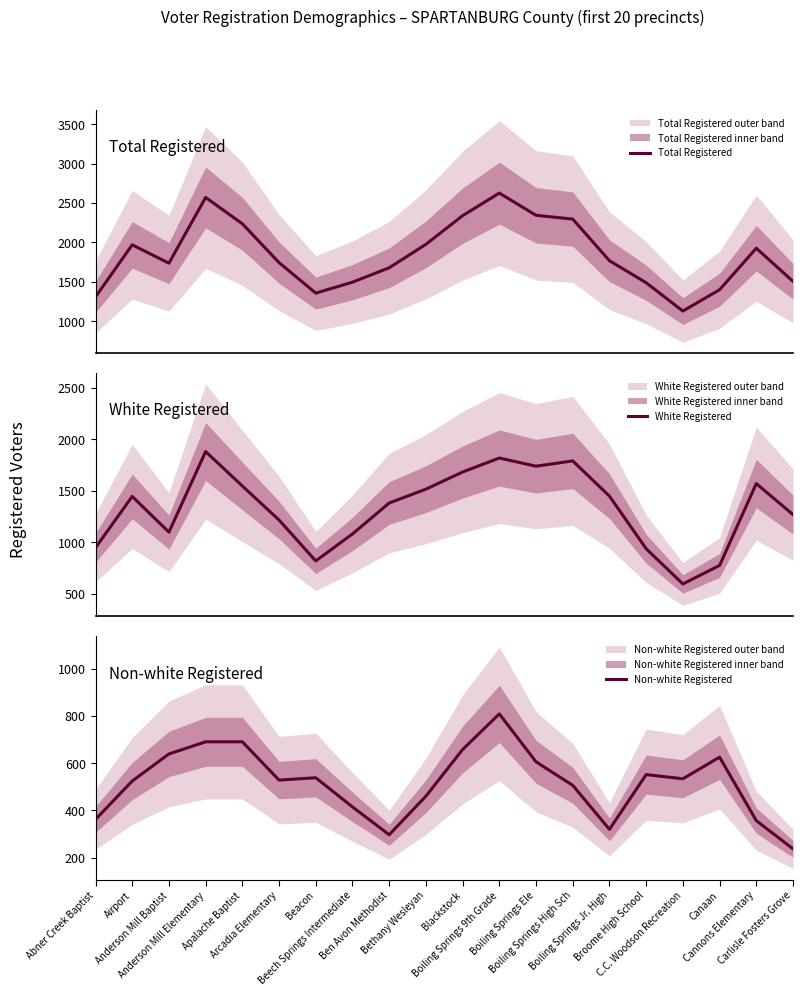

True or false: Non-white Registered and White Registered cross at least once.

False